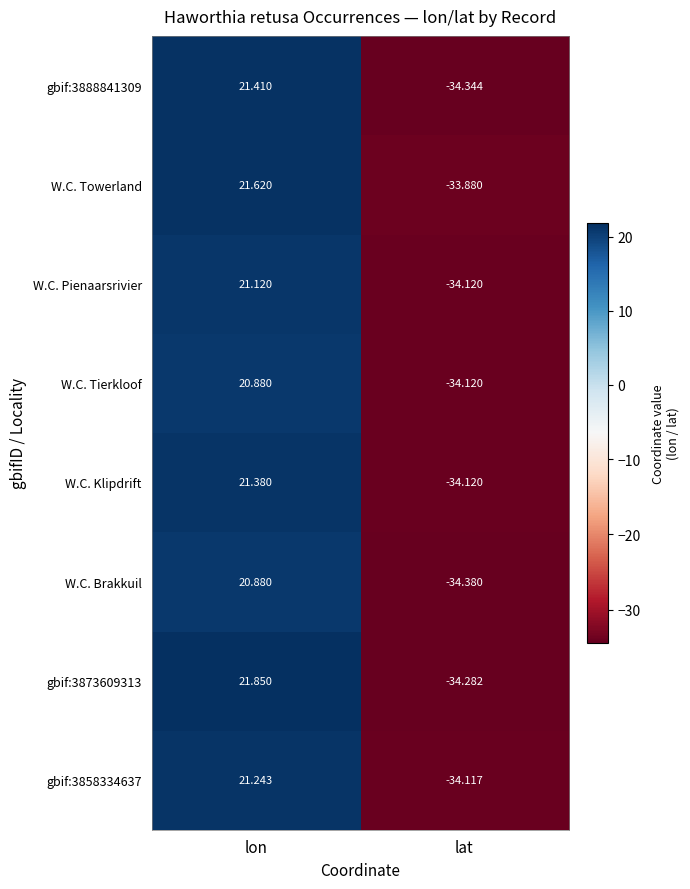

How many values in the W.C. Towerland series are below 21?

1